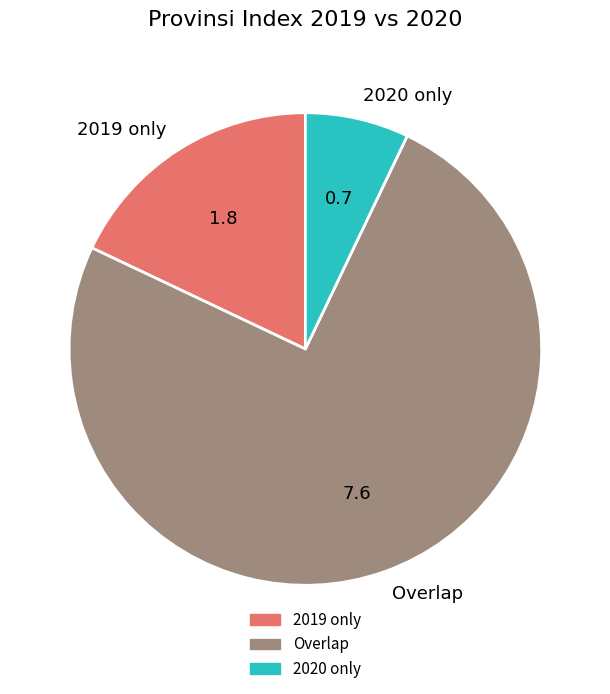

How many segments does this pie chart have?

3